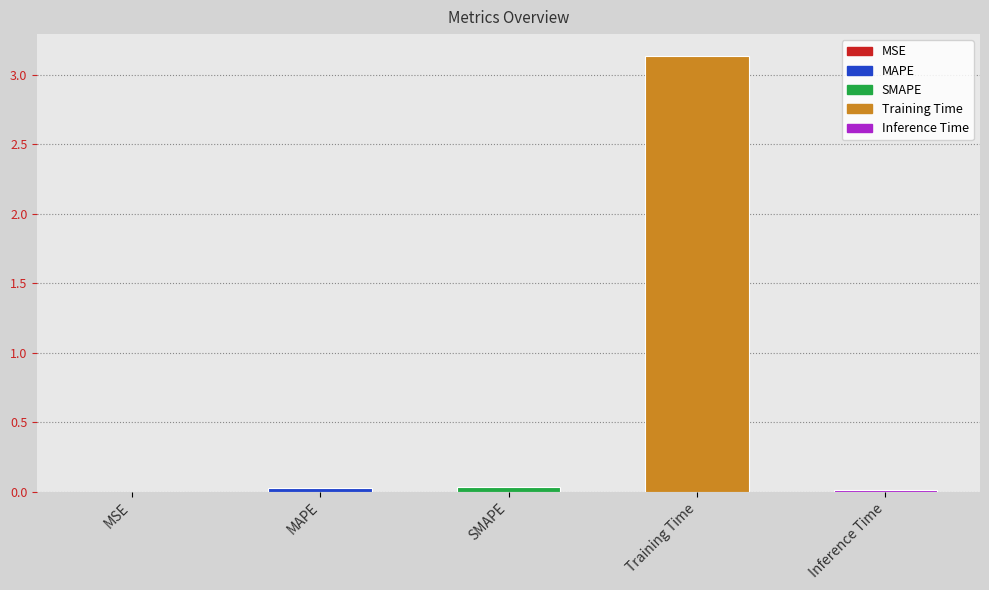

Is it true that the value at SMAPE is 0.0?

True